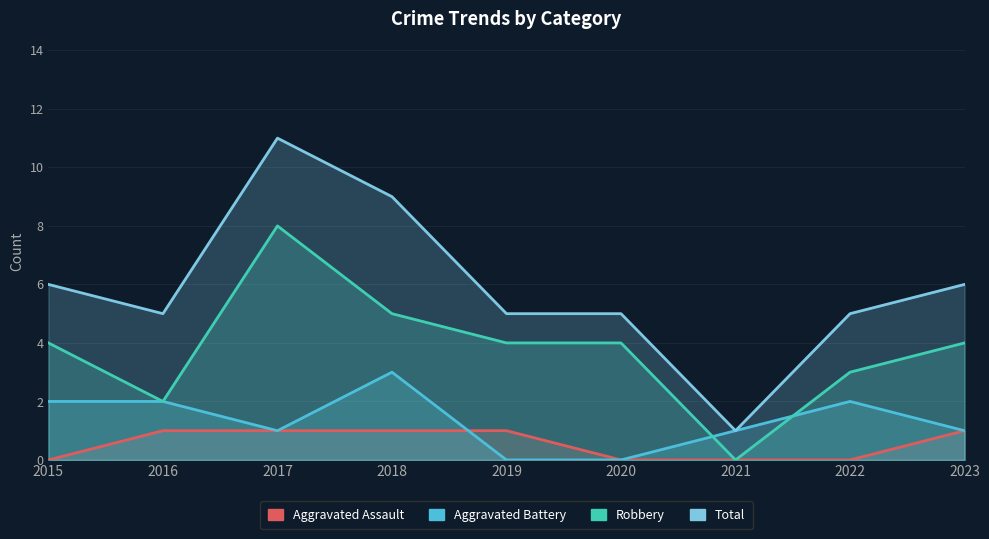

How many values in the Robbery series are below 4?

3